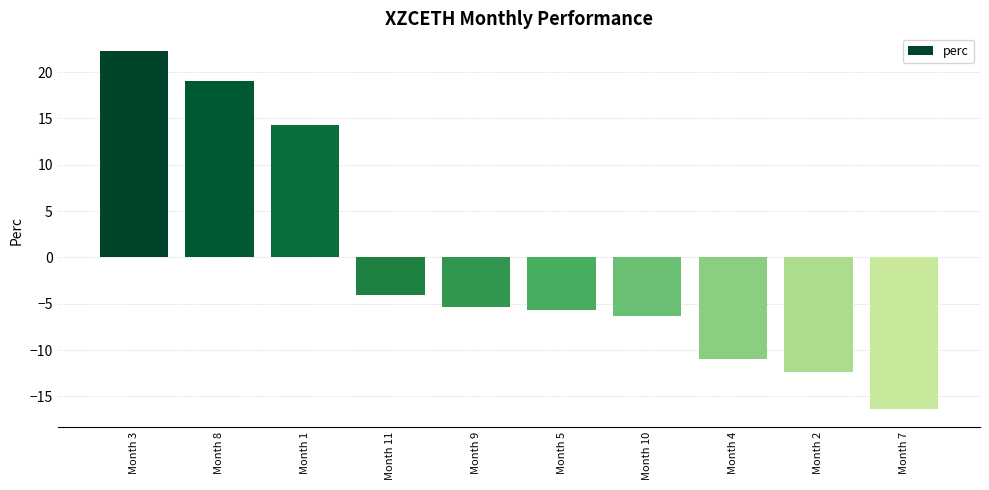

Reading left to right, what are all the values shown in this chart?

22.2	19.0	14.3	-4.0	-5.4	-5.6	-6.3	-10.9	-12.4	-16.4